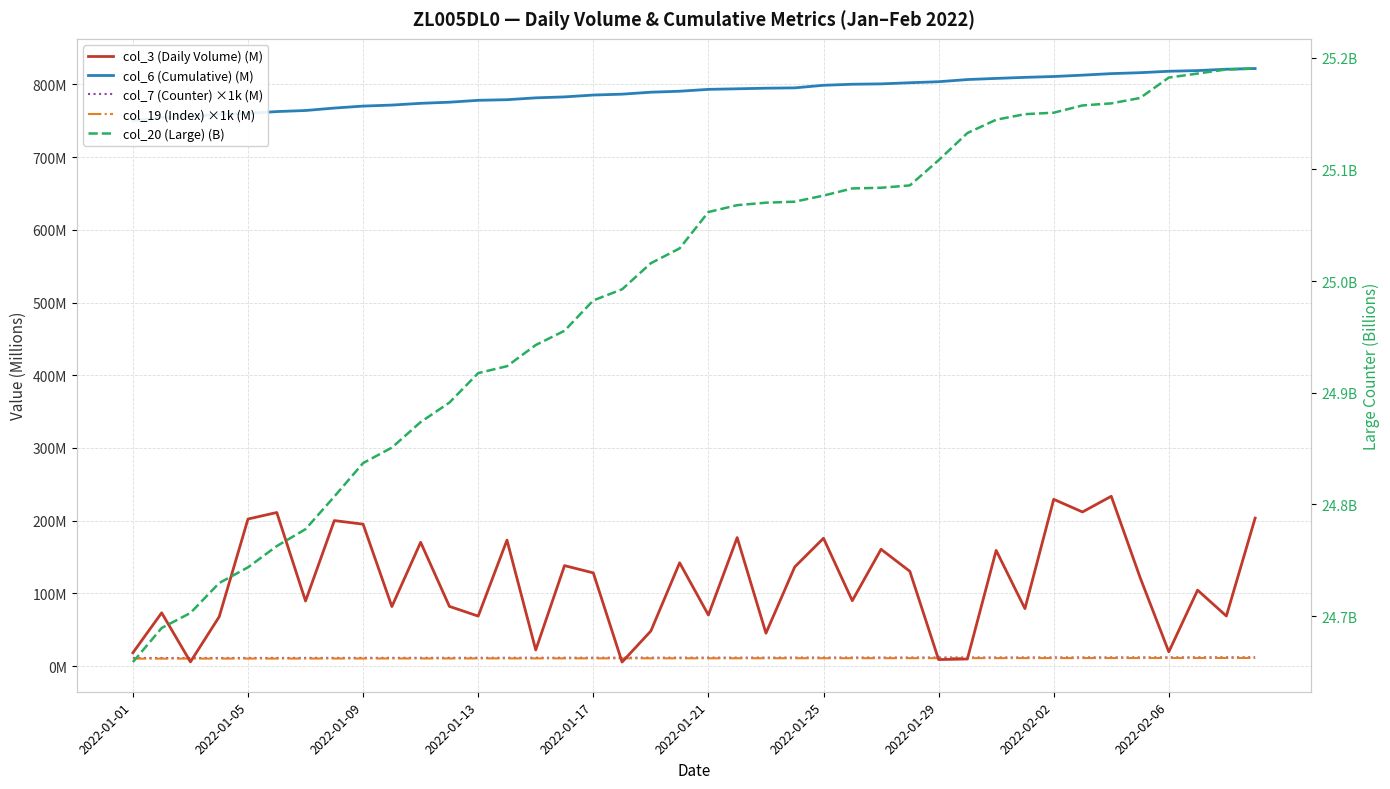

At how many categories does at least one series exceed 171?

40